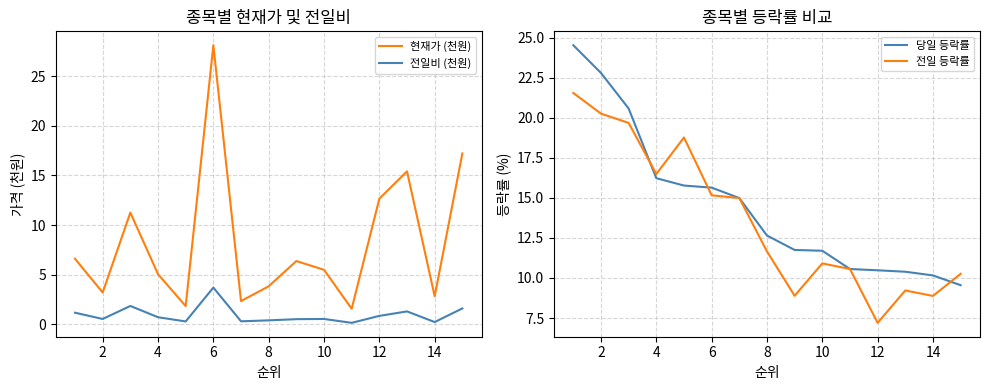

What is the sum of all 당일 등락률 values?

217.8